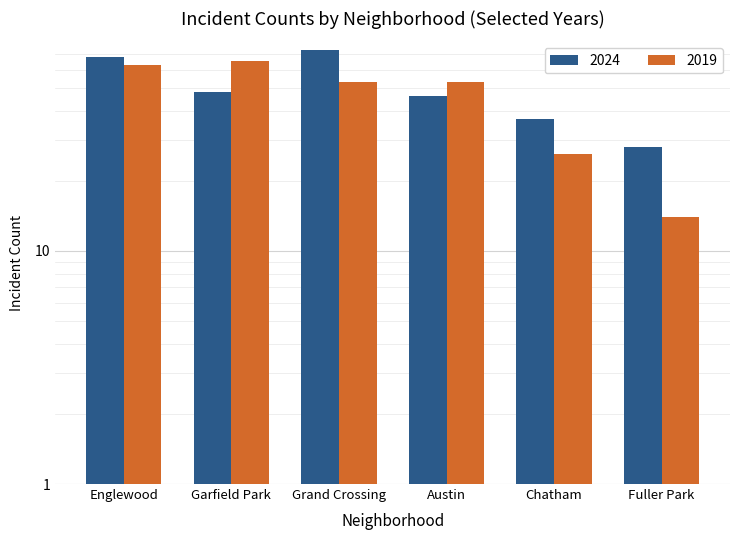

What position from the right is Fuller Park?

1